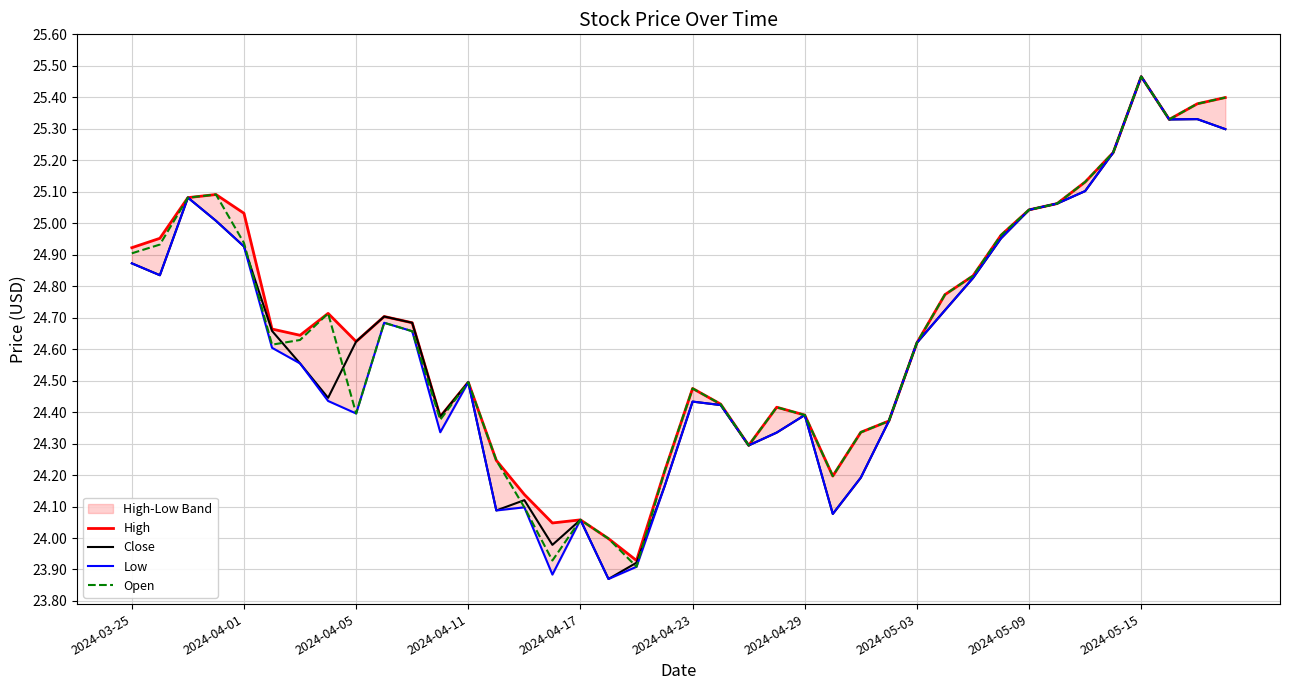

How many values in the Low series exceed 24?

37